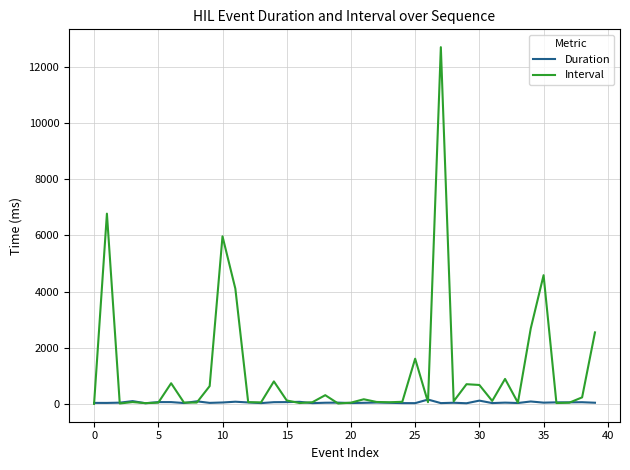

How many values in the Interval series are below 93?

20